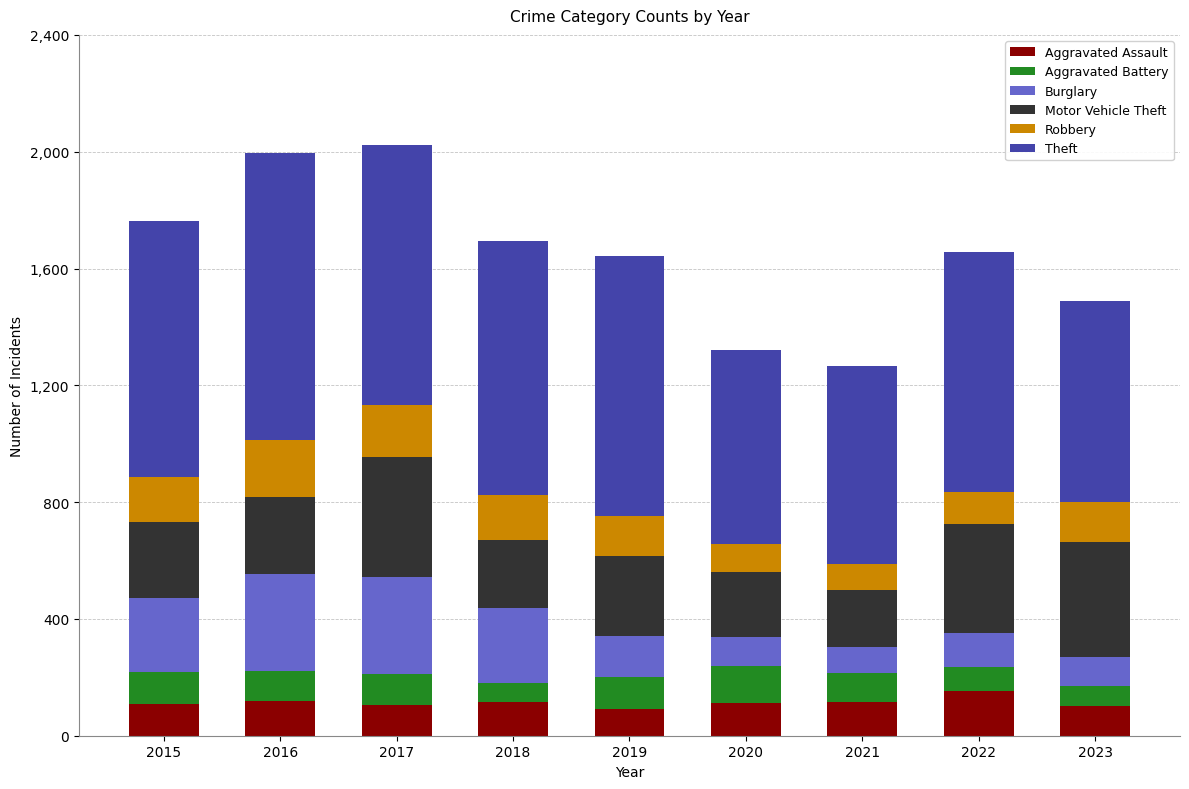

What is the minimum value for Aggravated Assault?

92